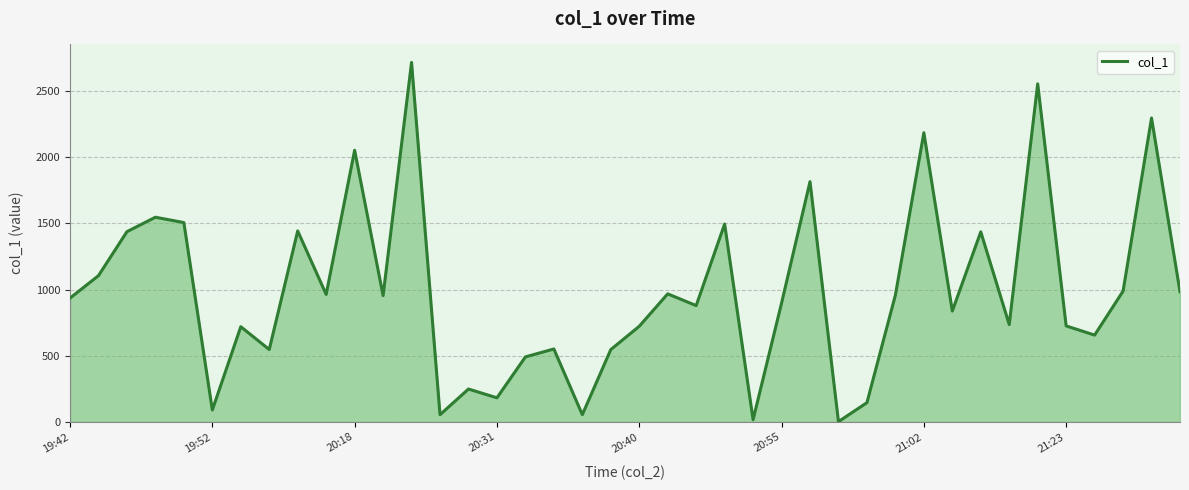

How many interior local valleys (lower than both neighbors) does the data have?

13